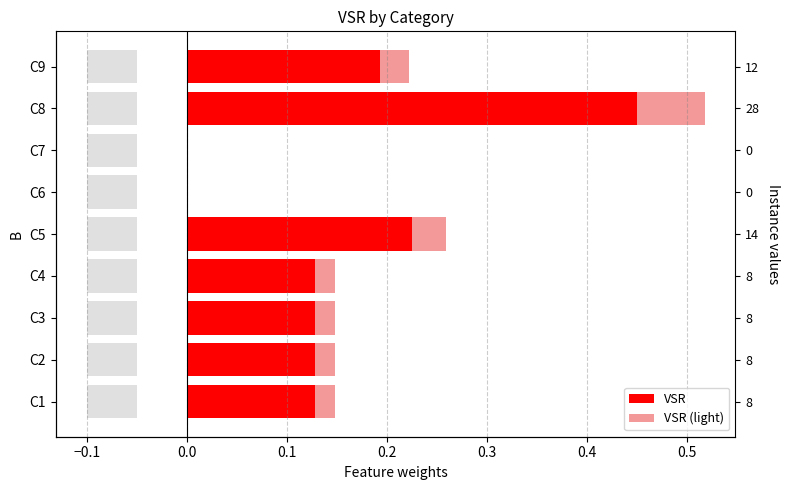

Is the value of VSR (light) at C3 greater than the value of VSR at C9?

No